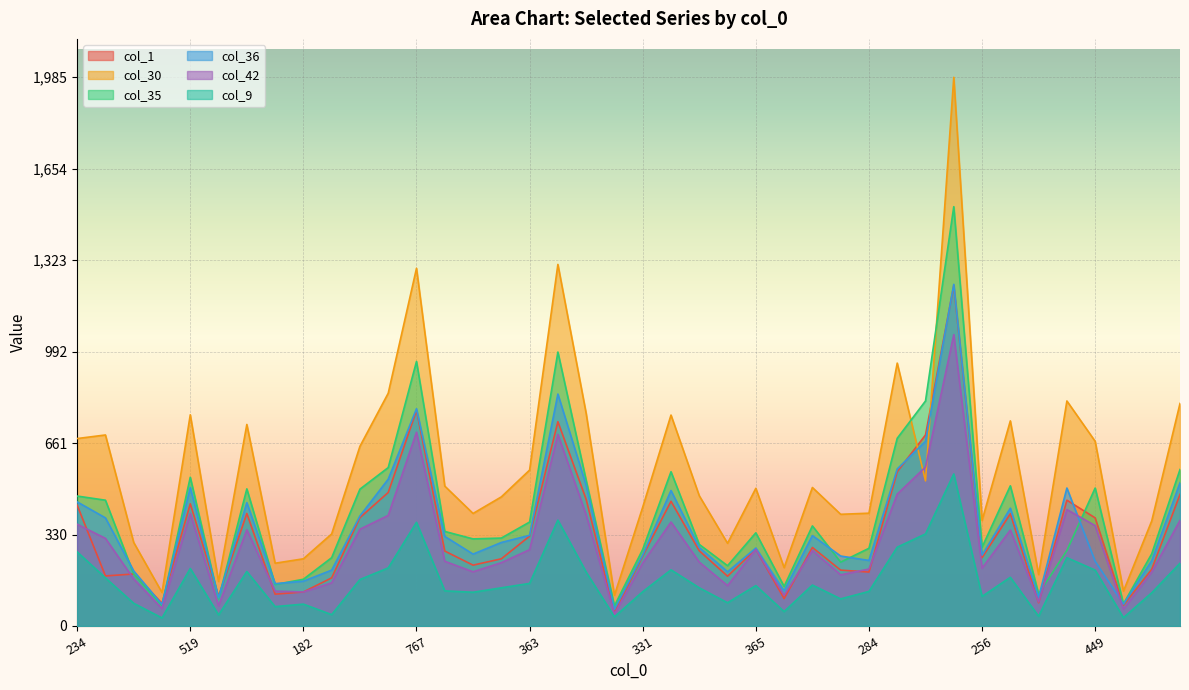

What is the greatest value displayed?

1985